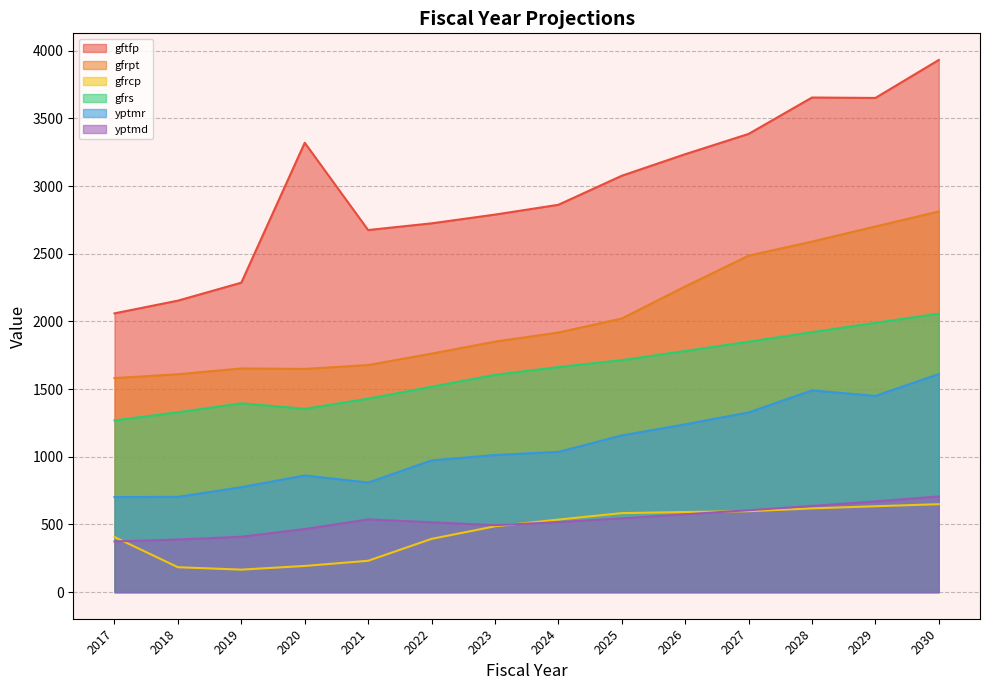

True or false: gfrs and gfrcp cross at least once.

False